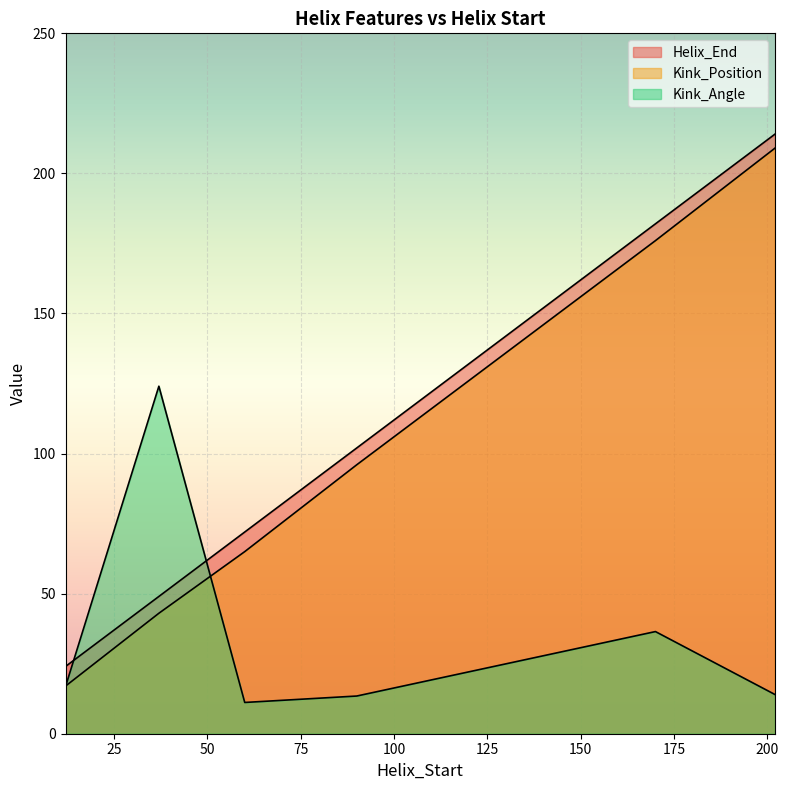

Reading left to right, extract all data points from this chart.

Helix_End: 12=24.0	37=49.0	60=72.0	90=102.0	170=182.0	202=214.0
Kink_Position: 12=17.0	37=43.0	60=65.0	90=96.0	170=176.0	202=209.0
Kink_Angle: 12=16.8	37=124.0	60=11.2	90=13.5	170=36.5	202=14.0